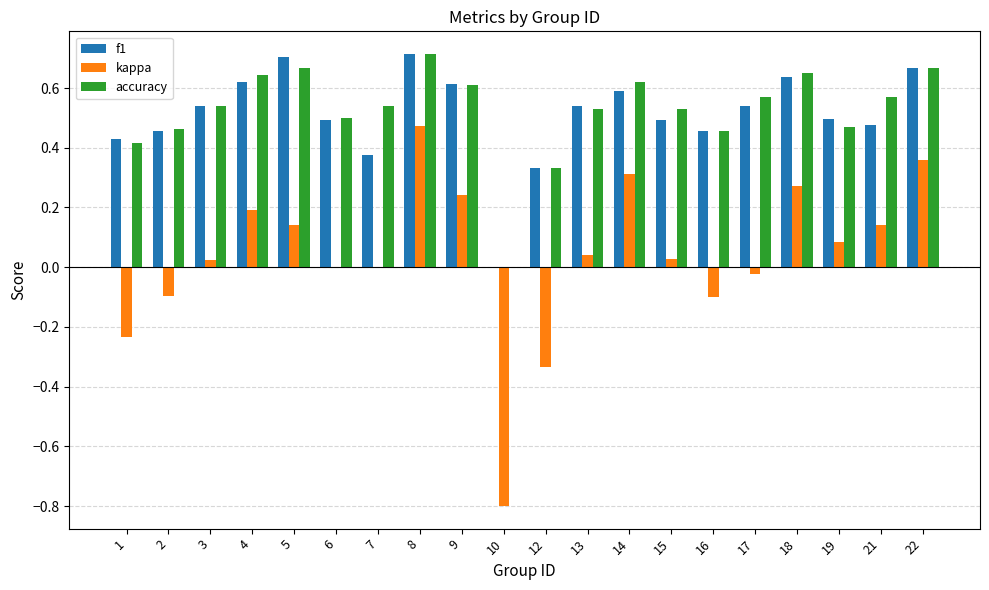

The value of f1 at 6 is 0.5. True or false?

True